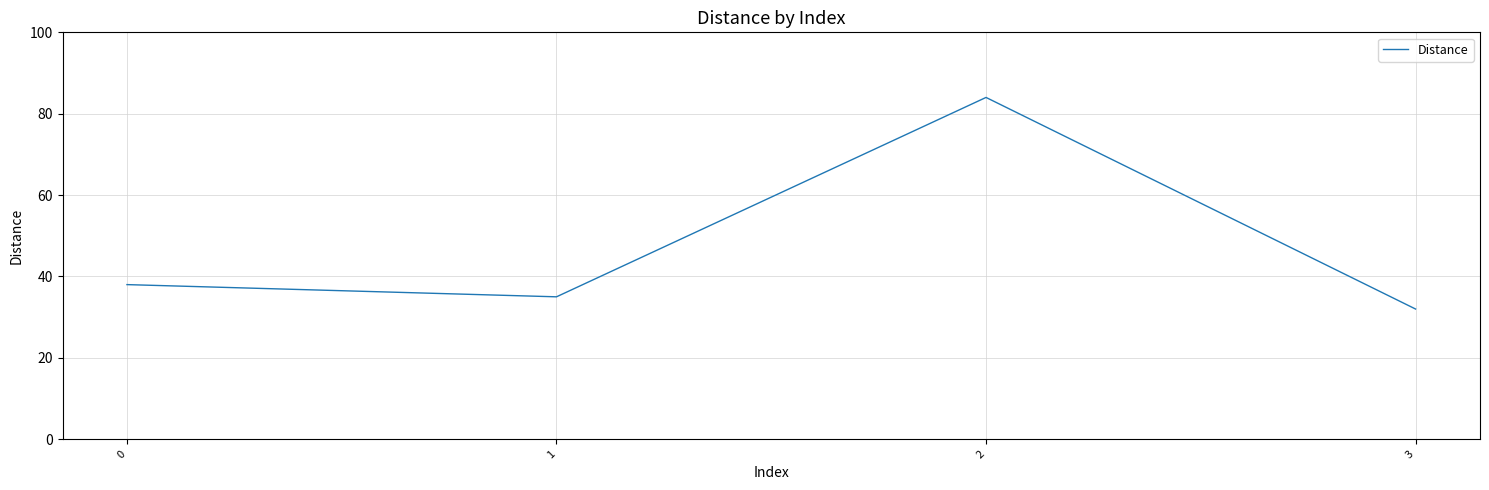

Reading left to right, transcribe all the data shown in this chart.

0=38	1=35	2=84	3=32